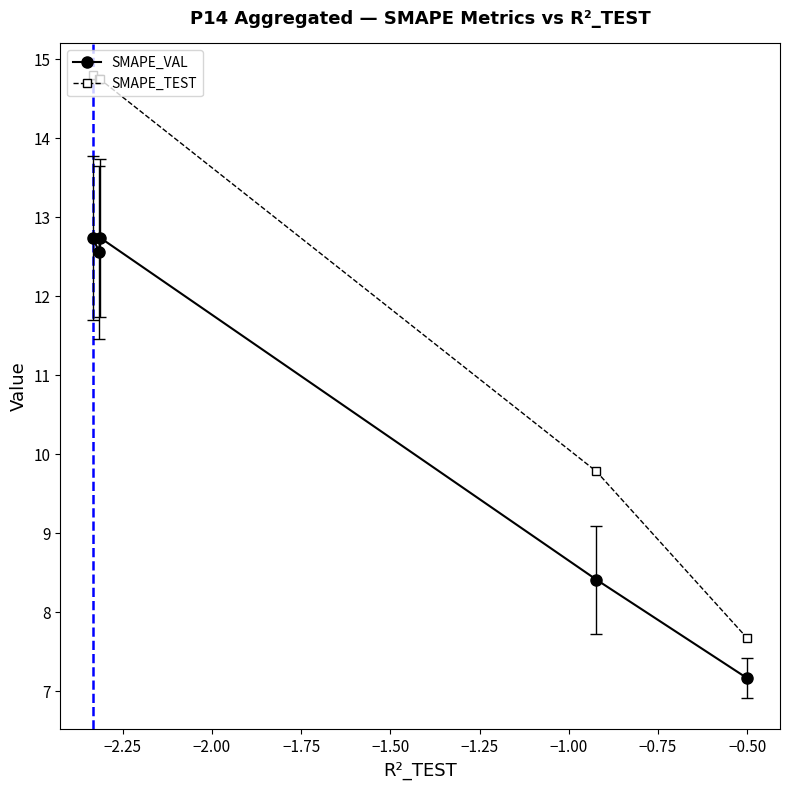

At how many categories does at least one series exceed 10?

3